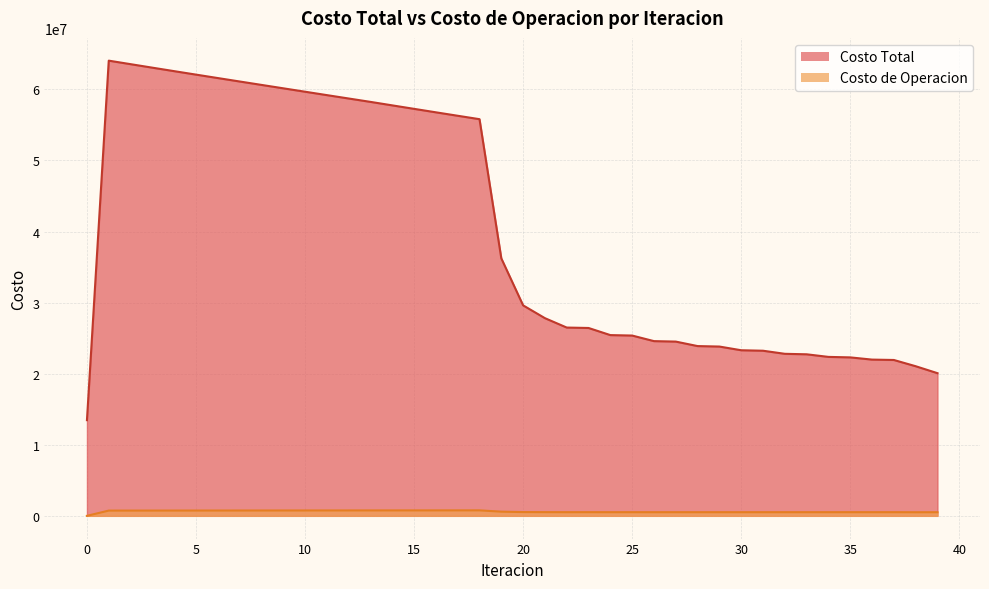

True or false: Costo Total and Costo de Operacion intersect in this chart.

False